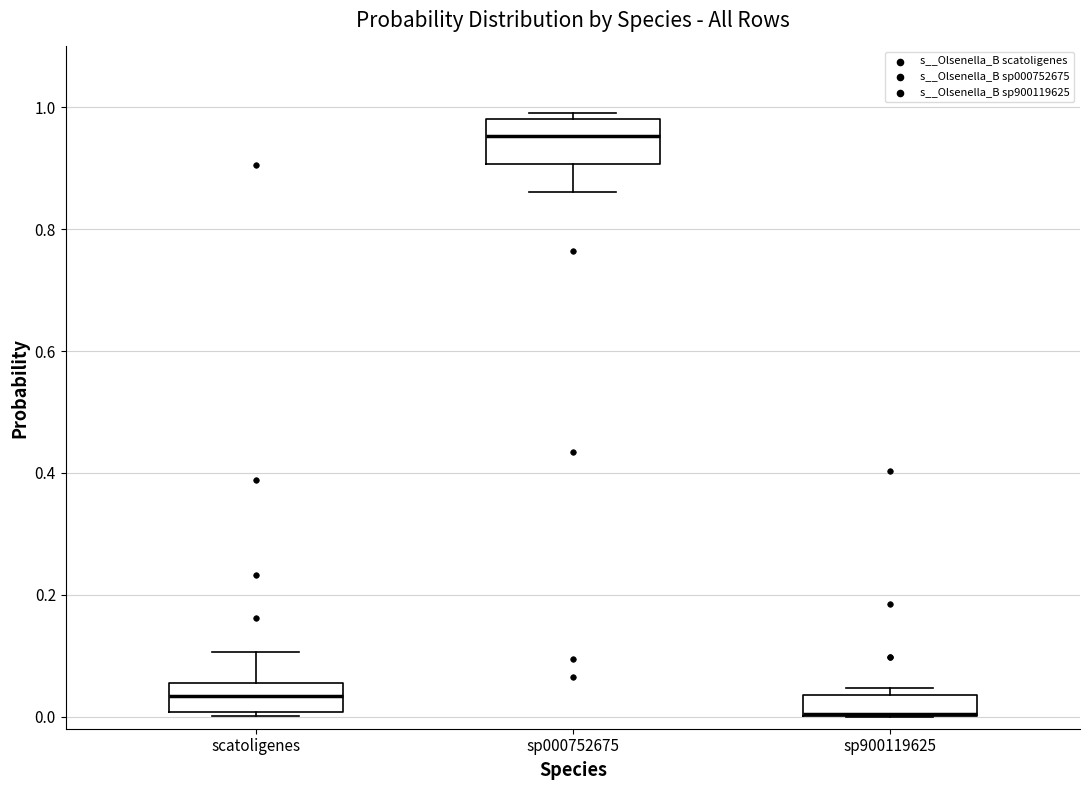

Reading left to right, read every box against the y-axis: the position of its median line, the range the box covers, and the ends of its whiskers. The values are not printed on the chart, so give them approximately, as read against the axis.

scatoligenes: median 0.04, box 0.00 to 0.06, whiskers 0.00 (just below the box's lower edge) to 0.10
sp000752675: median 0.96, box 0.90 to 0.98, whiskers 0.86 to 1.00
sp900119625: median 0.00 (drawn on the box's lower edge), box 0.00 to 0.04, whiskers 0.00 to 0.04 (just above the box's upper edge)